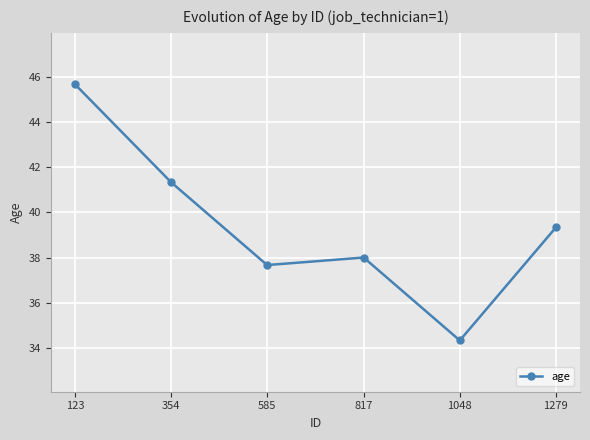

Which label corresponds to the largest value in the chart?

123